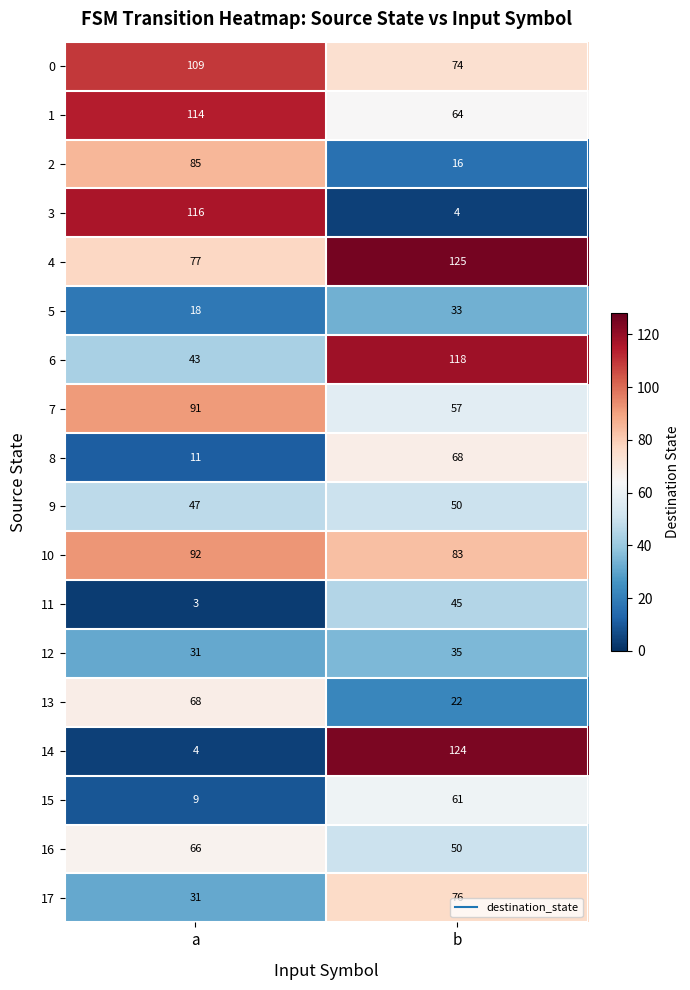

What is the difference between the maximum and minimum values in the 3 series?

112